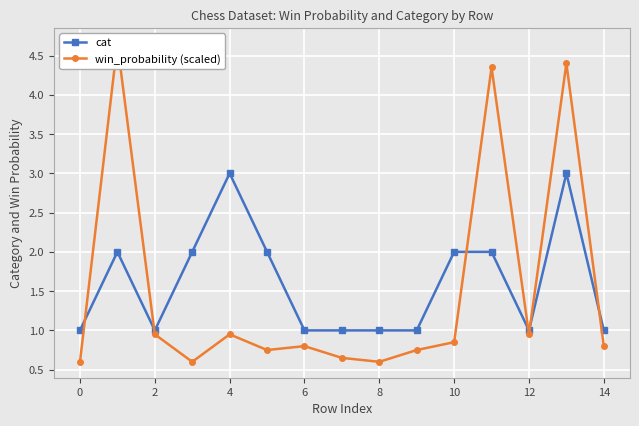

How many distinct data groups are displayed?

2